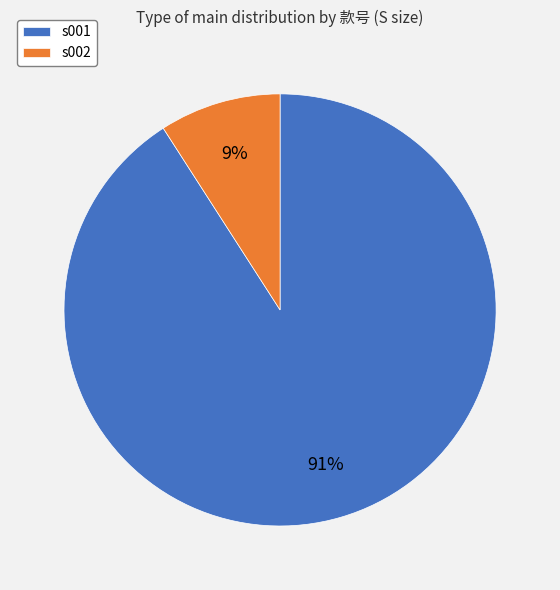

Does any single category account for the majority?

Yes